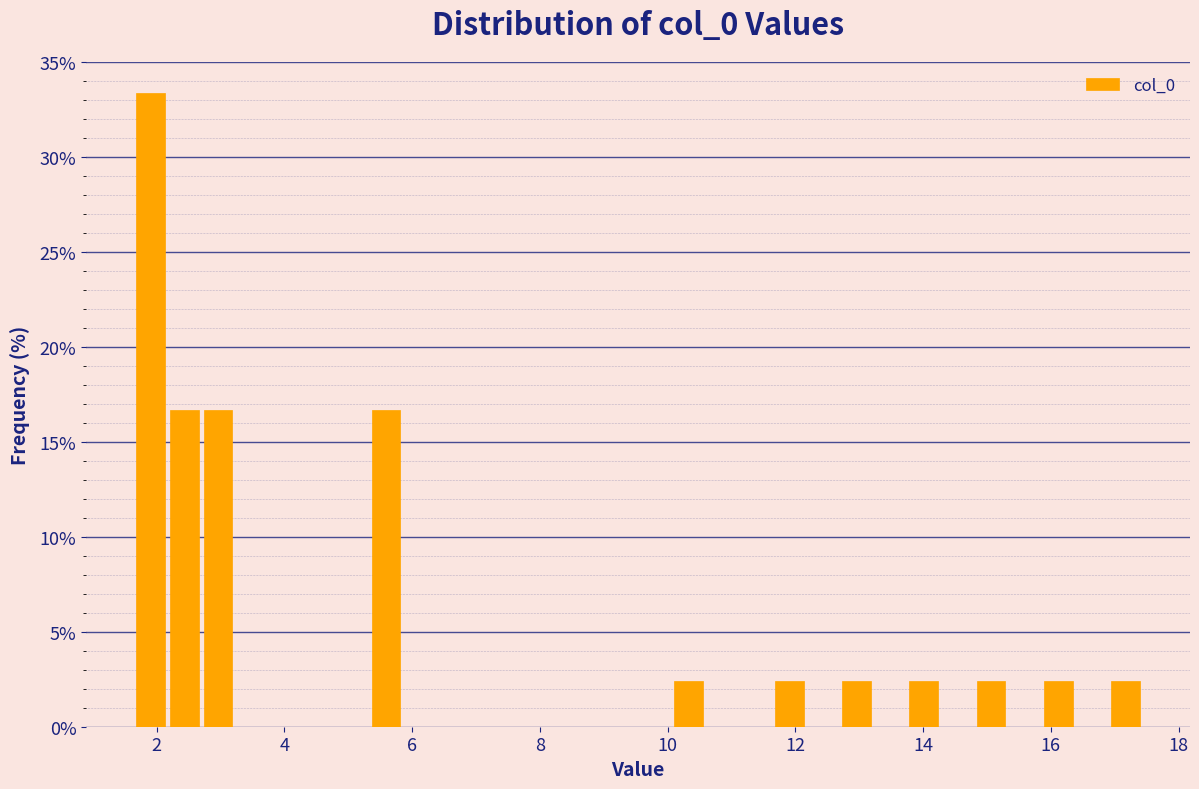

Read against the x-axis, roughly where is the centre of the tallest bar?

2.0